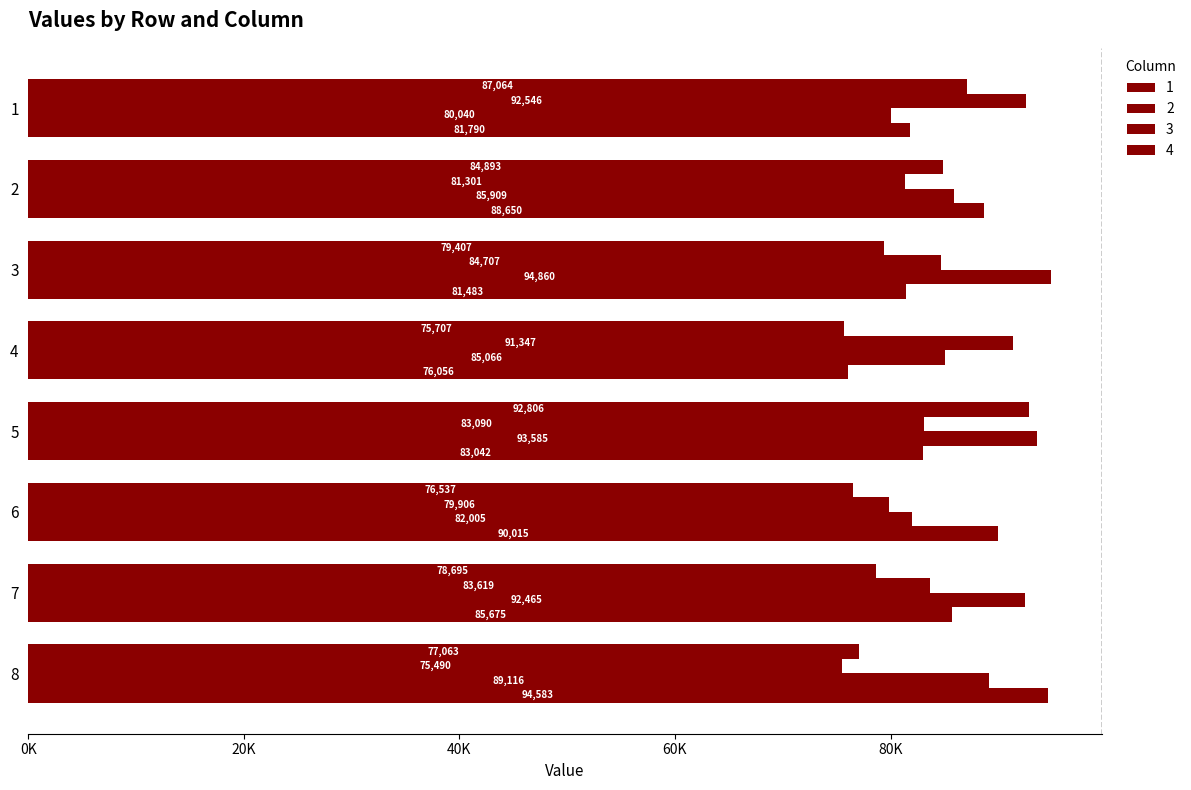

What is the smallest value displayed?

75490.4